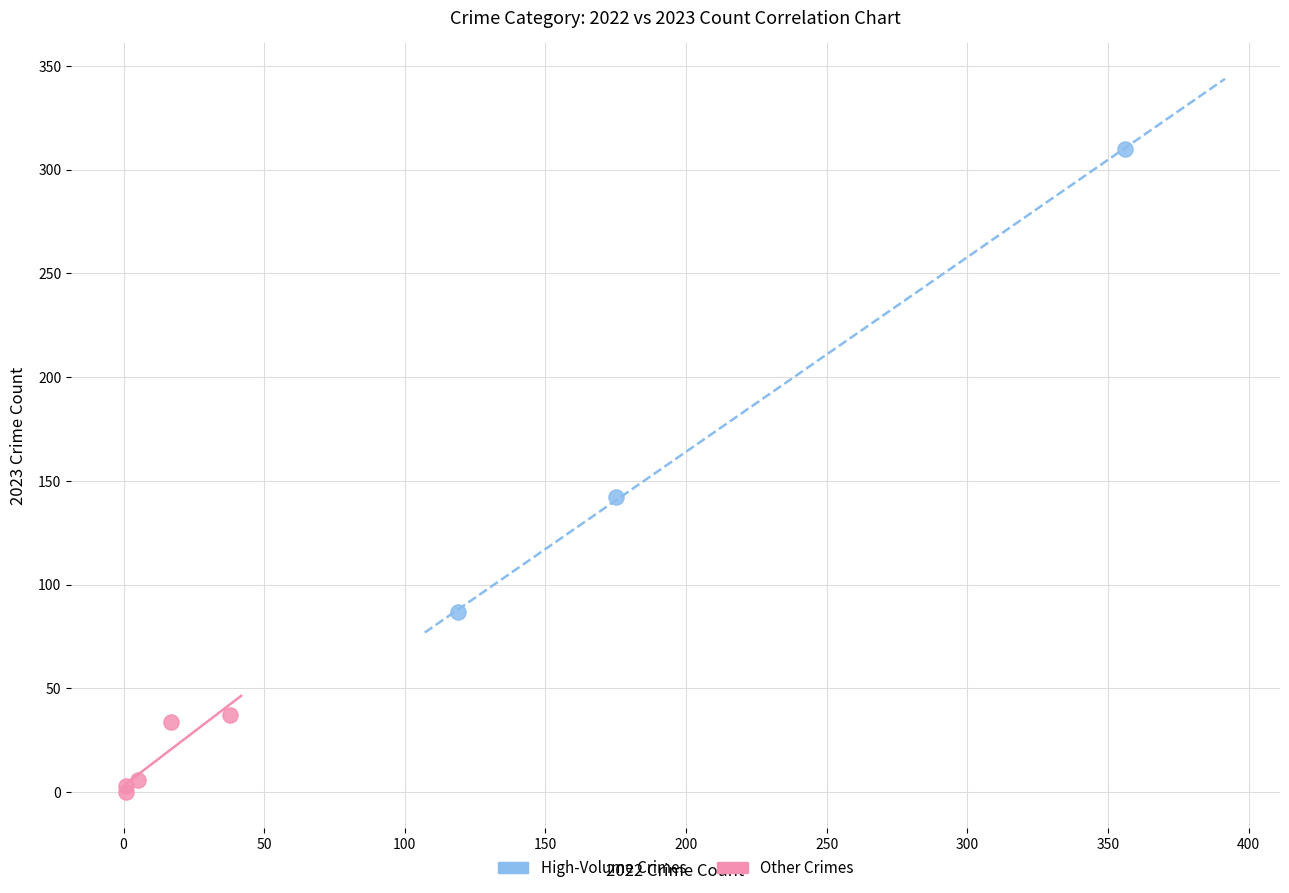

Which series contains the lowest Y value?

Other Crimes